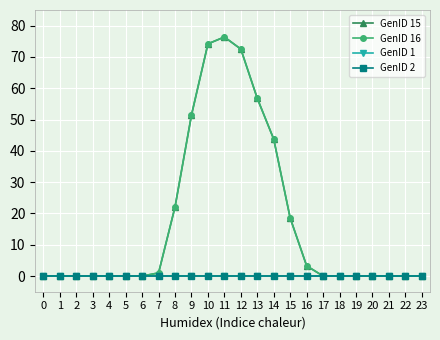

Reading left to right, transcribe all the data shown in this chart.

GenID 15: 0.0	0.0	0.0	0.0	0.0	0.0	0.0	1.0	22.1	51.4	74.2	76.4	72.5	56.8	43.7	18.6	3.3	0.0	0.0	0.0	0.0	0.0	0.0	0.0
GenID 16: 0.0	0.0	0.0	0.0	0.0	0.0	0.0	1.0	22.1	51.4	74.2	76.4	72.5	56.8	43.7	18.6	3.3	0.0	0.0	0.0	0.0	0.0	0.0	0.0
GenID 1: 0.0	0.0	0.0	0.0	0.0	0.0	0.0	0.0	0.0	0.0	0.0	0.0	0.0	0.0	0.0	0.0	0.0	0.0	0.0	0.0	0.0	0.0	0.0	0.0
GenID 2: 0.0	0.0	0.0	0.0	0.0	0.0	0.0	0.0	0.0	0.0	0.0	0.0	0.0	0.0	0.0	0.0	0.0	0.0	0.0	0.0	0.0	0.0	0.0	0.0